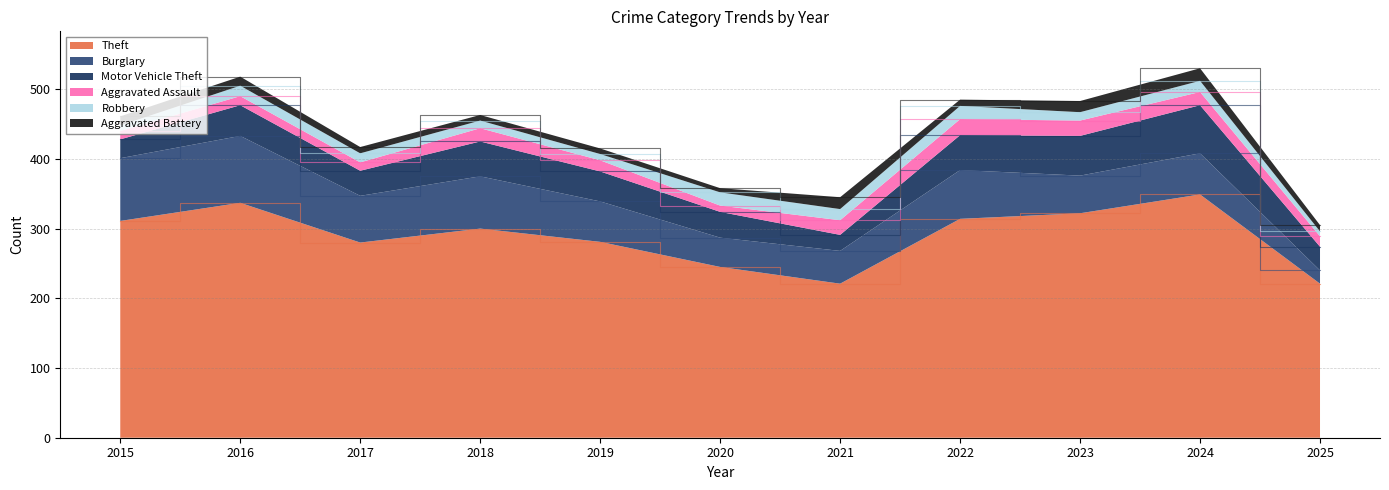

Reading left to right, extract all data points from this chart.

Theft: 2015=311	2016=337	2017=280	2018=300	2019=281	2020=245	2021=221	2022=314	2023=322	2024=349	2025=221
Burglary: 2015=90	2016=96	2017=67	2018=75	2019=58	2020=42	2021=47	2022=70	2023=54	2024=59	2025=19
Motor Vehicle Theft: 2015=27	2016=44	2017=36	2018=50	2019=43	2020=37	2021=23	2022=50	2023=57	2024=69	2025=34
Aggravated Assault: 2015=12	2016=13	2017=12	2018=19	2019=16	2020=9	2021=21	2022=23	2023=22	2024=19	2025=15
Robbery: 2015=8	2016=15	2017=13	2018=11	2019=9	2020=19	2021=16	2022=19	2023=12	2024=16	2025=7
Aggravated Battery: 2015=13	2016=13	2017=9	2018=8	2019=8	2020=6	2021=17	2022=9	2023=16	2024=18	2025=9